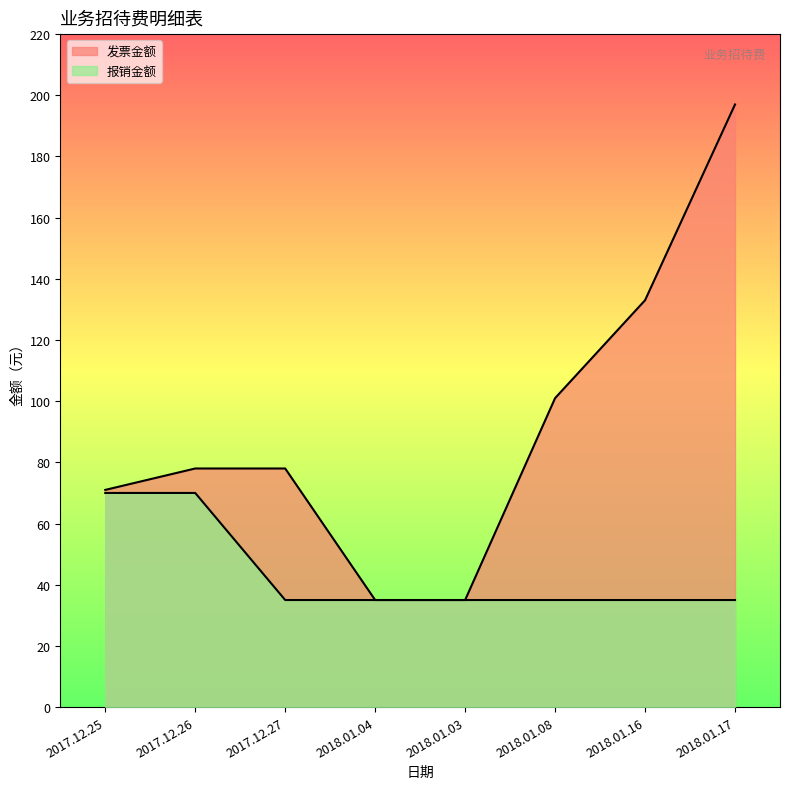

Which series changed the most between 2017.12.27 and 2018.01.03?

发票金额